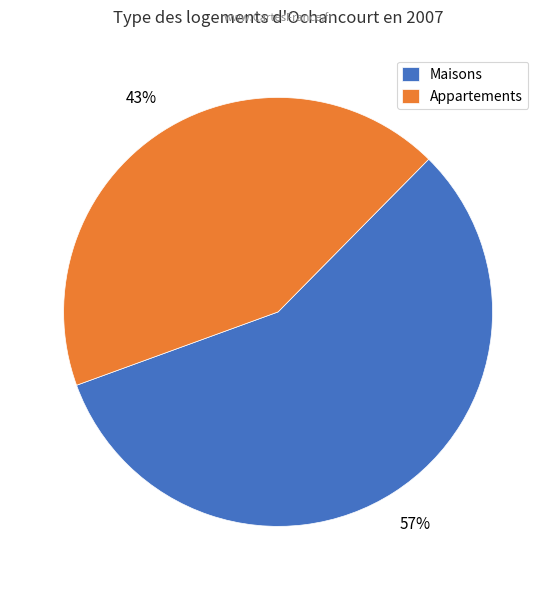

Do Maisons and Appartements together represent more than half of the pie?

Yes